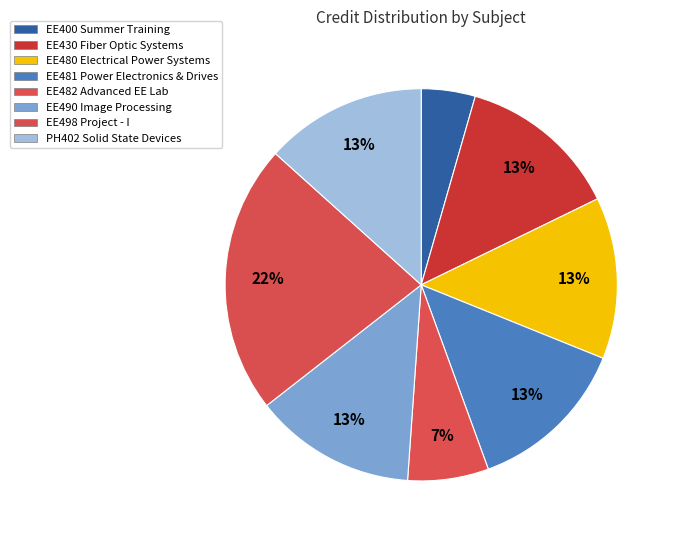

What is the ratio of the value at EE480 to the value at EE430?

1.0